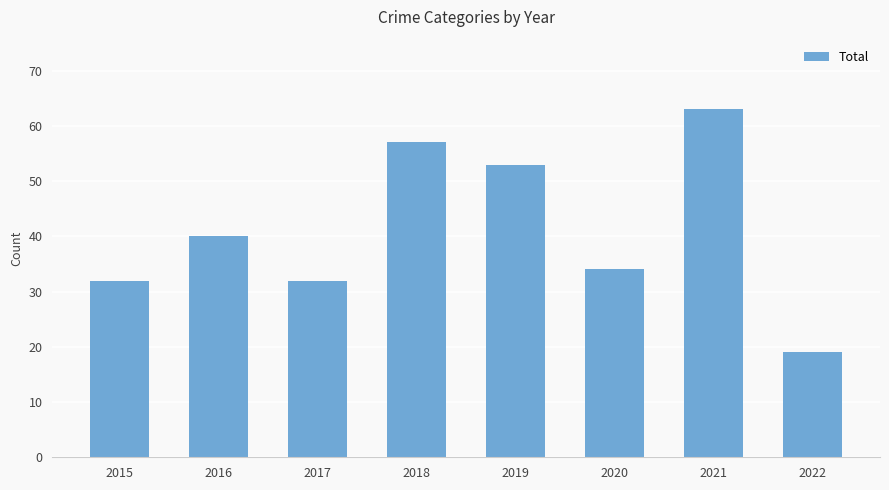

What is the smallest value displayed?

19